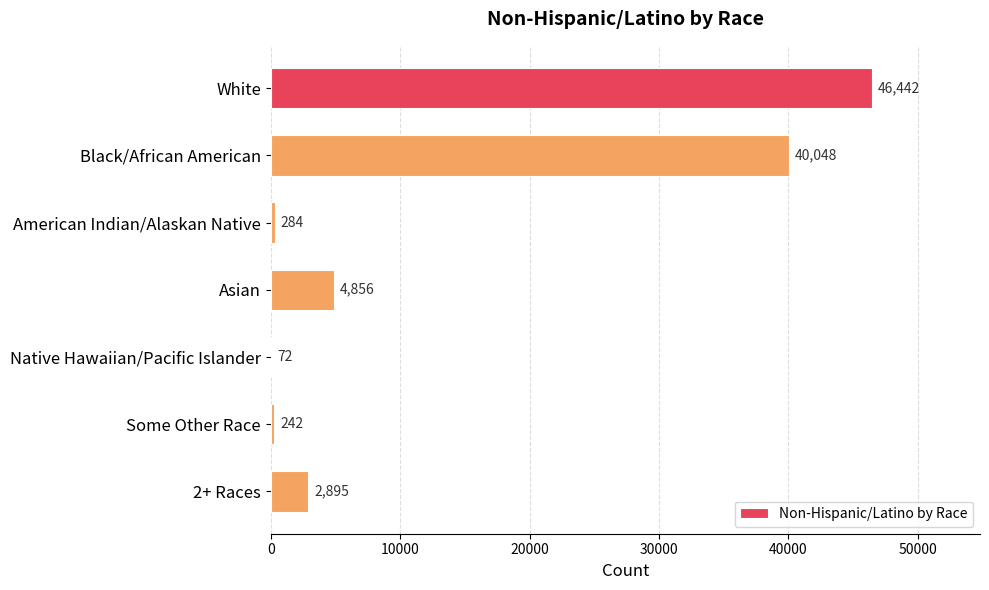

What is the change in value from American Indian/Alaskan Native to Some Other Race?

-42